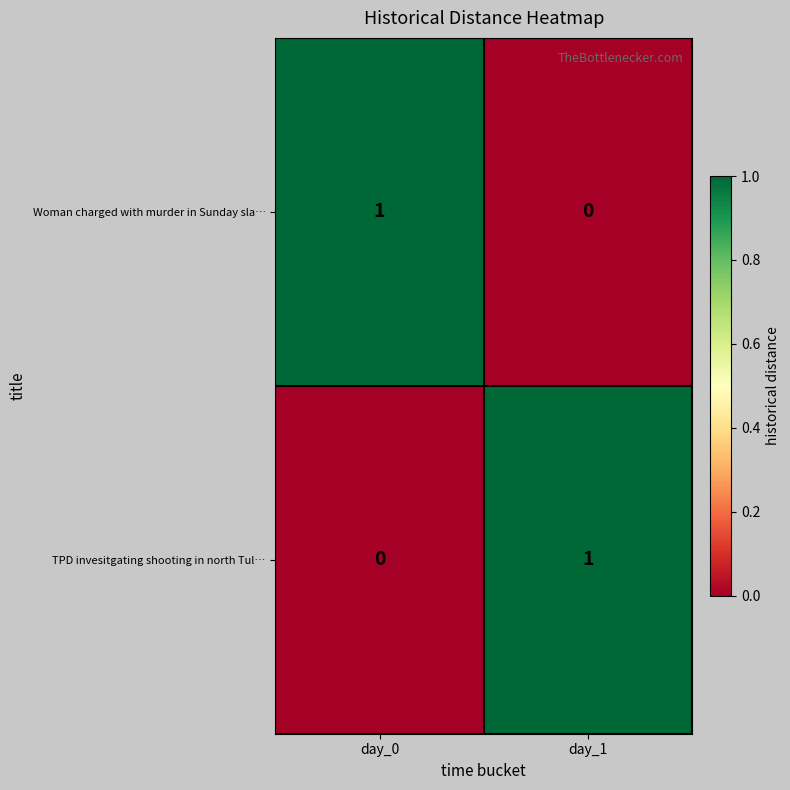

Is it true that TPD invesitgating shooting in north Tul… equals 0 at day_0?

True